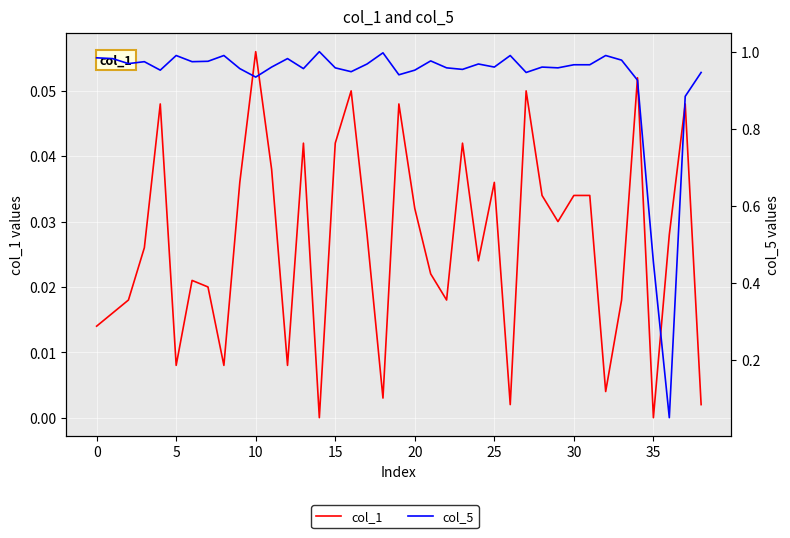

List the series in order of their overall mean, lowest first.

col_1, col_5